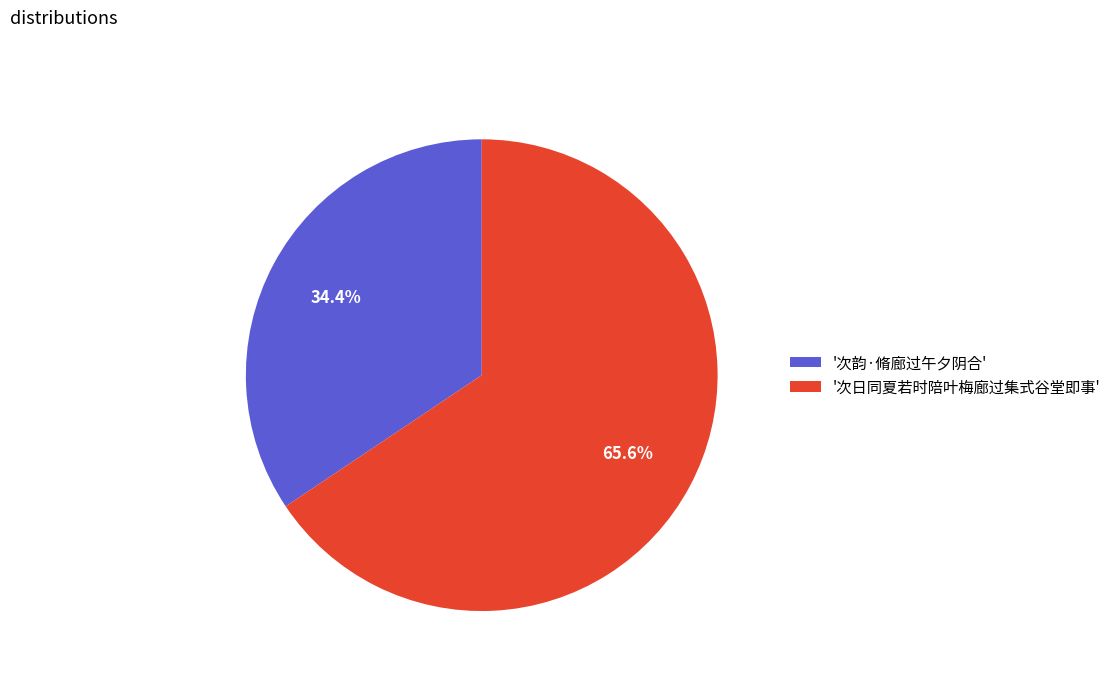

What is the largest slice in the pie chart?

'次日同夏若时陪叶梅廊过集式谷堂即事'